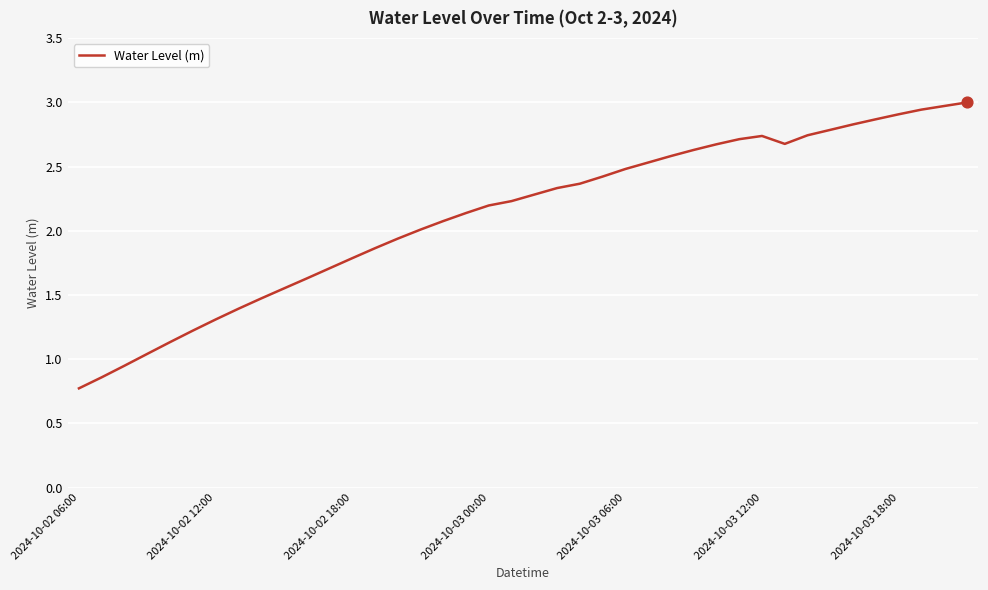

What is the difference between the maximum and minimum values?

2.2